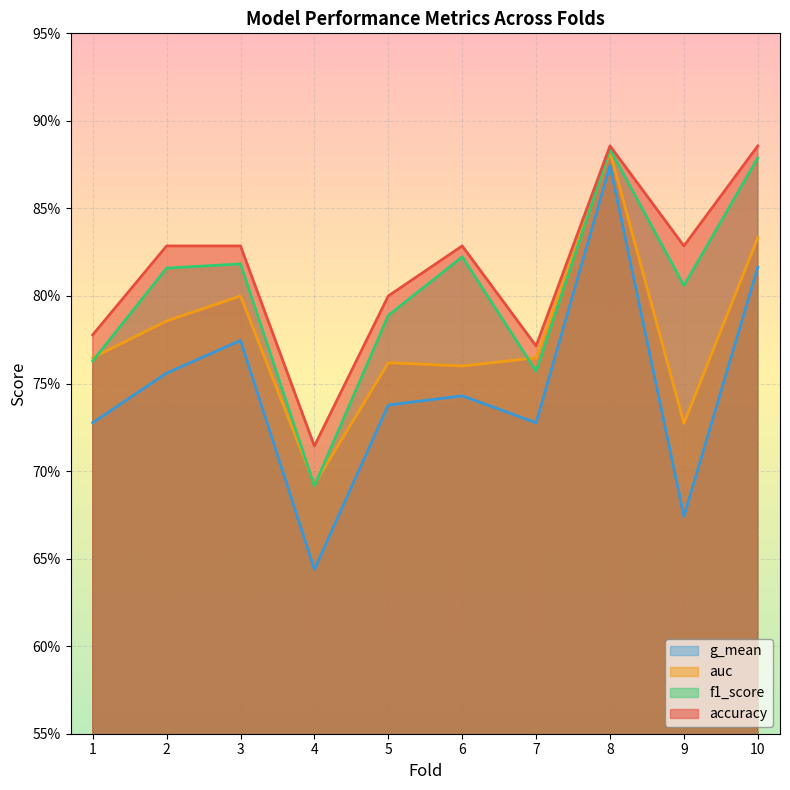

Reading left to right, list all the values displayed in this chart.

accuracy: 0.8	0.8	0.8	0.7	0.8	0.8	0.8	0.9	0.8	0.9
auc: 0.8	0.8	0.8	0.7	0.8	0.8	0.8	0.9	0.7	0.8
f1_score: 0.8	0.8	0.8	0.7	0.8	0.8	0.8	0.9	0.8	0.9
g_mean: 0.7	0.8	0.8	0.6	0.7	0.7	0.7	0.9	0.7	0.8